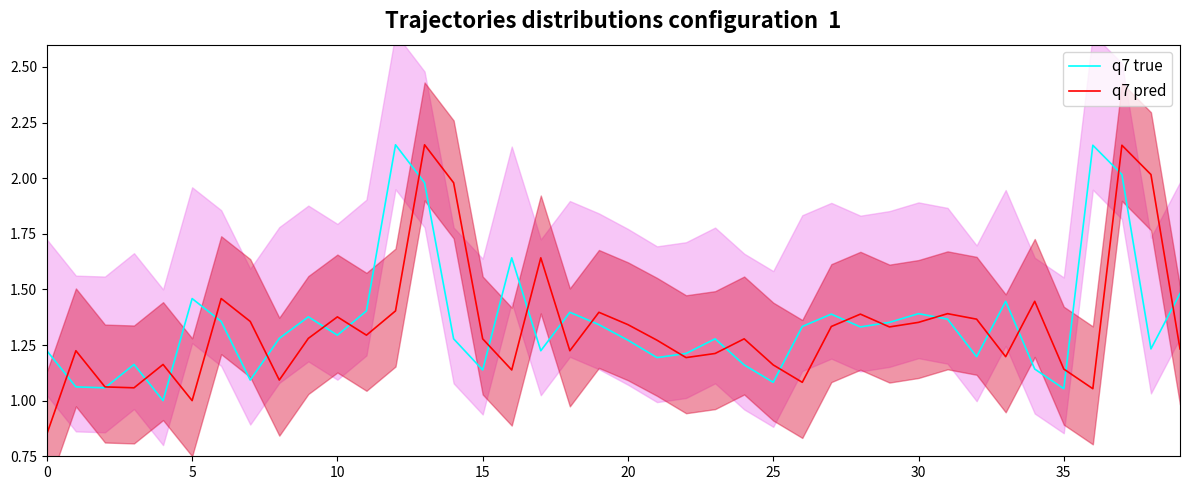

What is the difference between the maximum and minimum values in the q7 pred series?

1.3